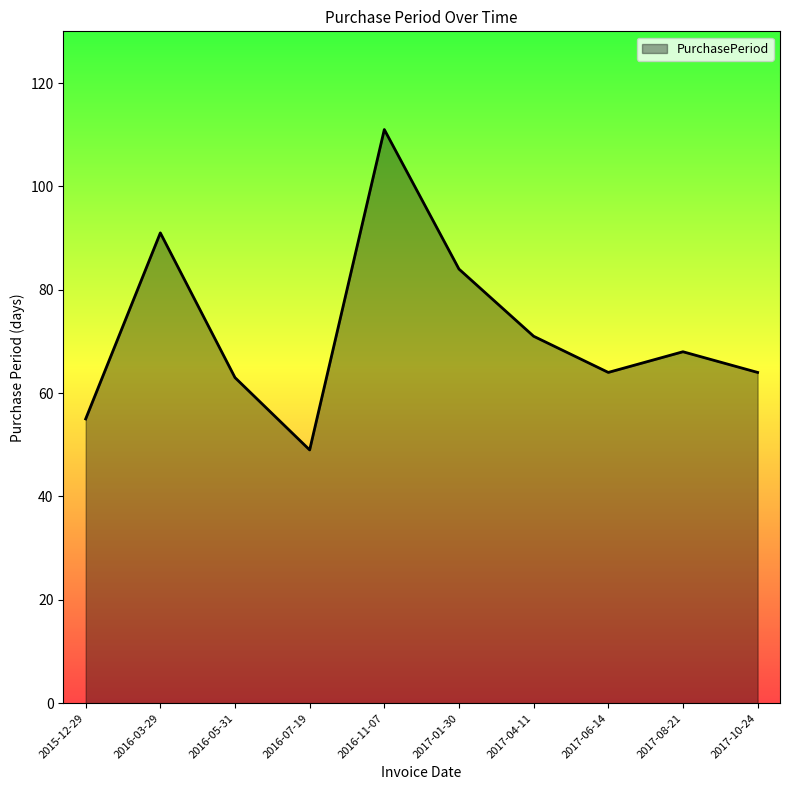

How many interior local peaks (higher than both neighbors) does the data have?

3